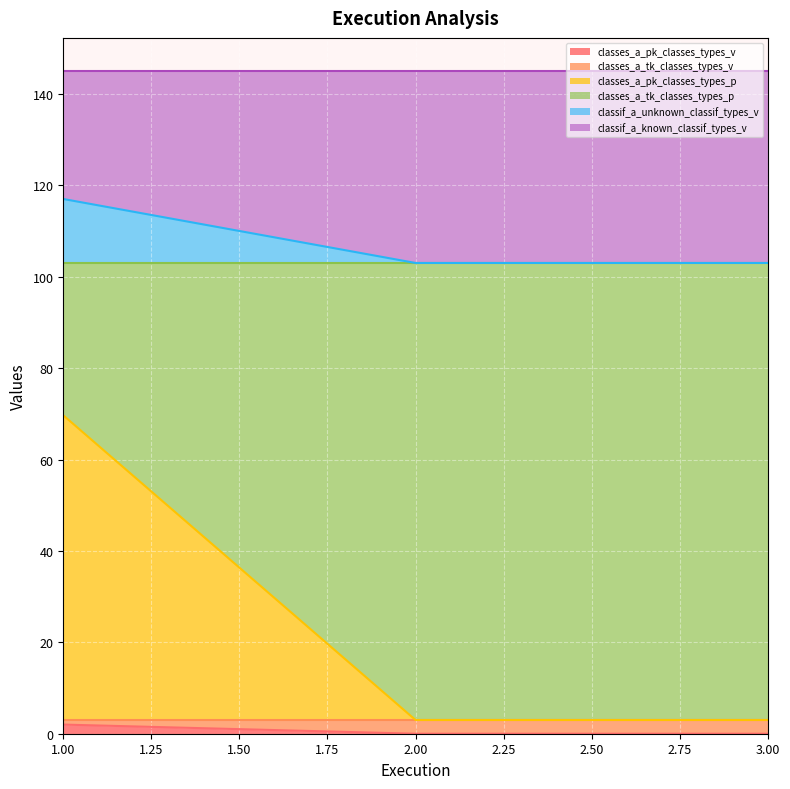

Does the chart display data point markers on the line(s)?

No